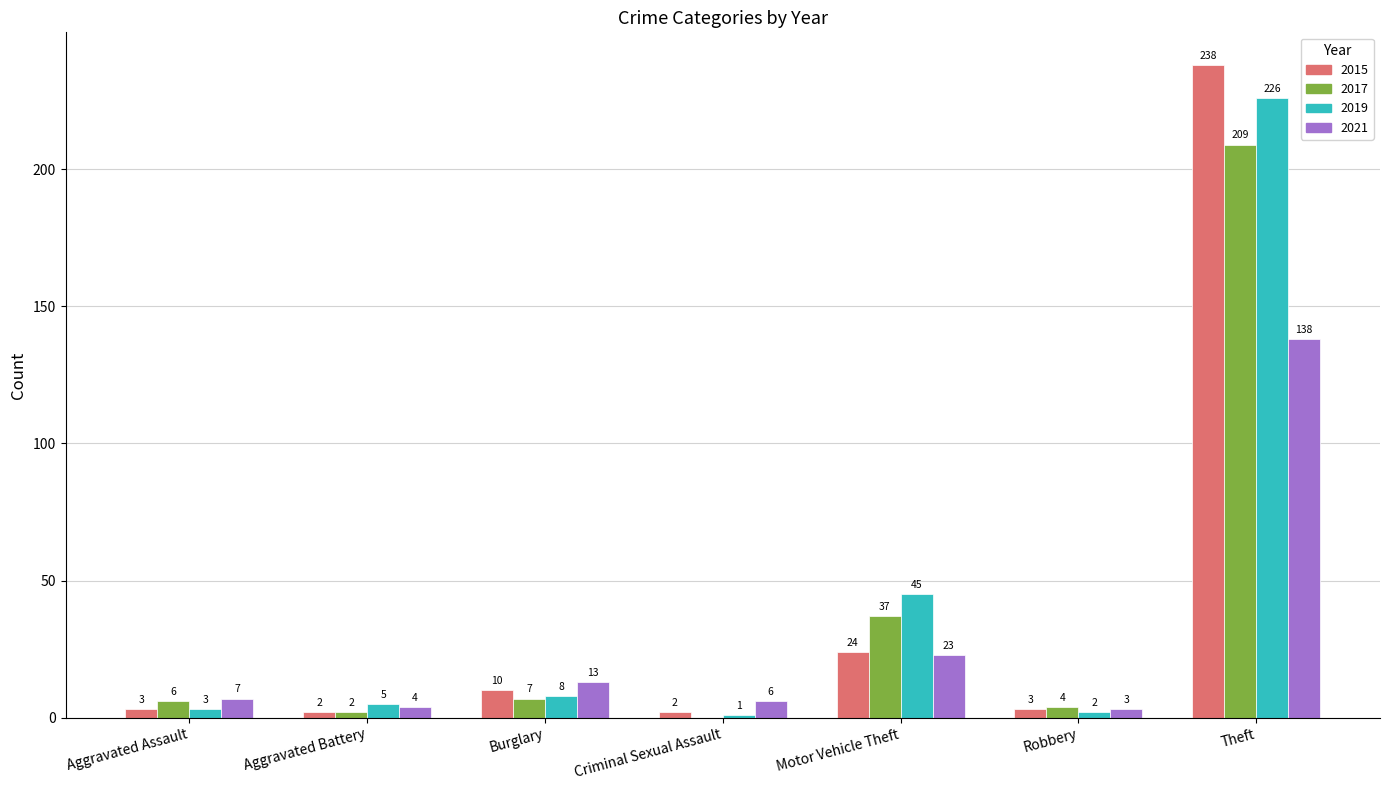

Where is 2021 nearest to the value 70?

Motor Vehicle Theft